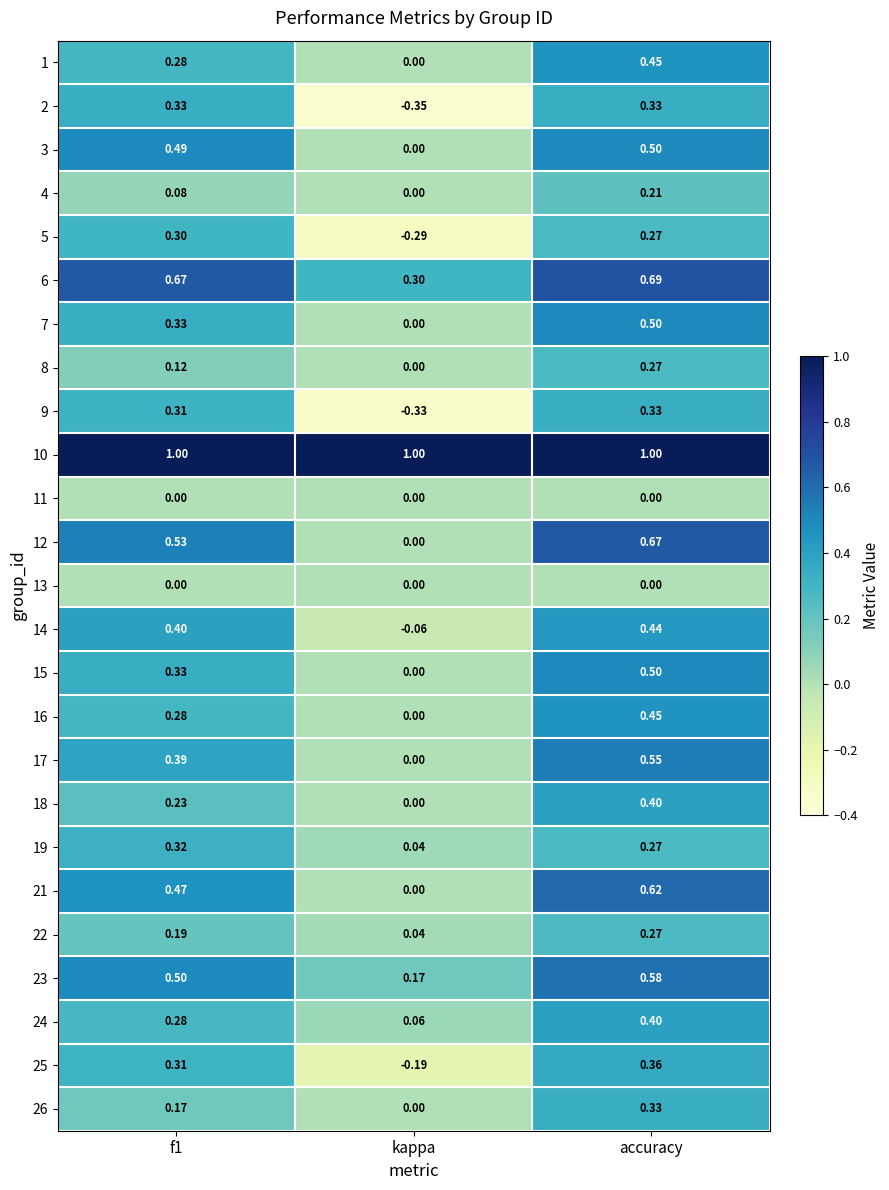

What is the greatest value displayed?

1.0